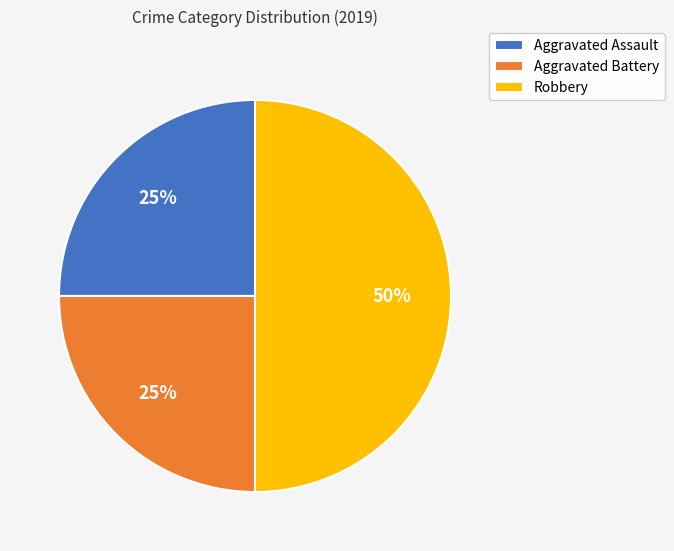

Between Aggravated Battery and Robbery, which is larger?

Robbery